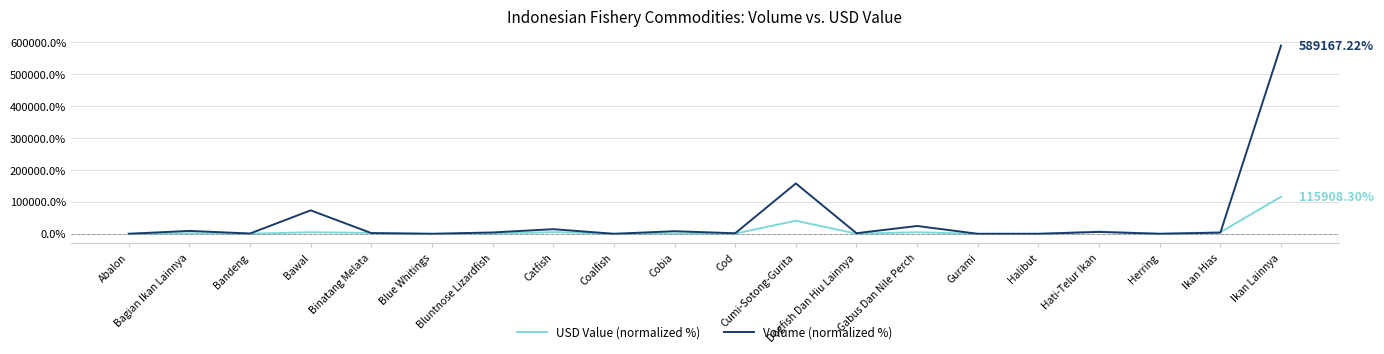

Rank the series by their average value, from lowest to highest.

USD Value (normalized %), Volume (normalized %)